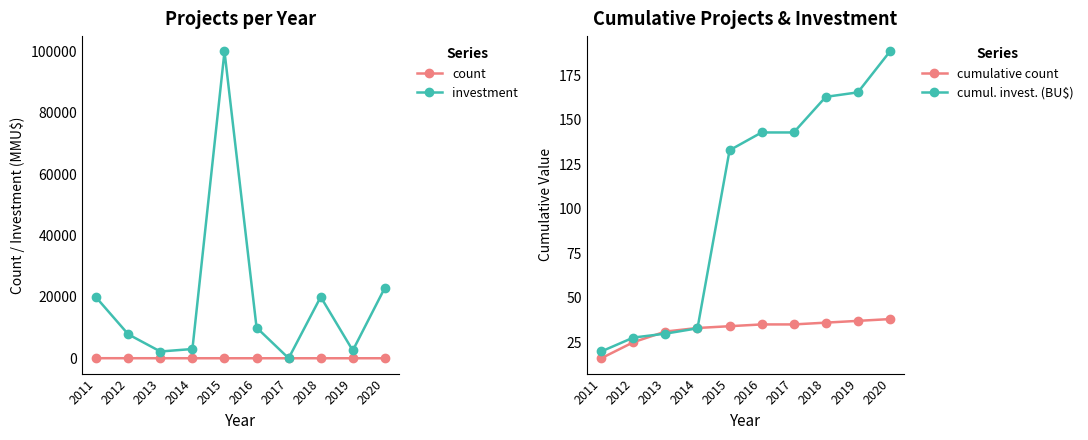

What is the approximate value of cumulative count at 2017?

35.0